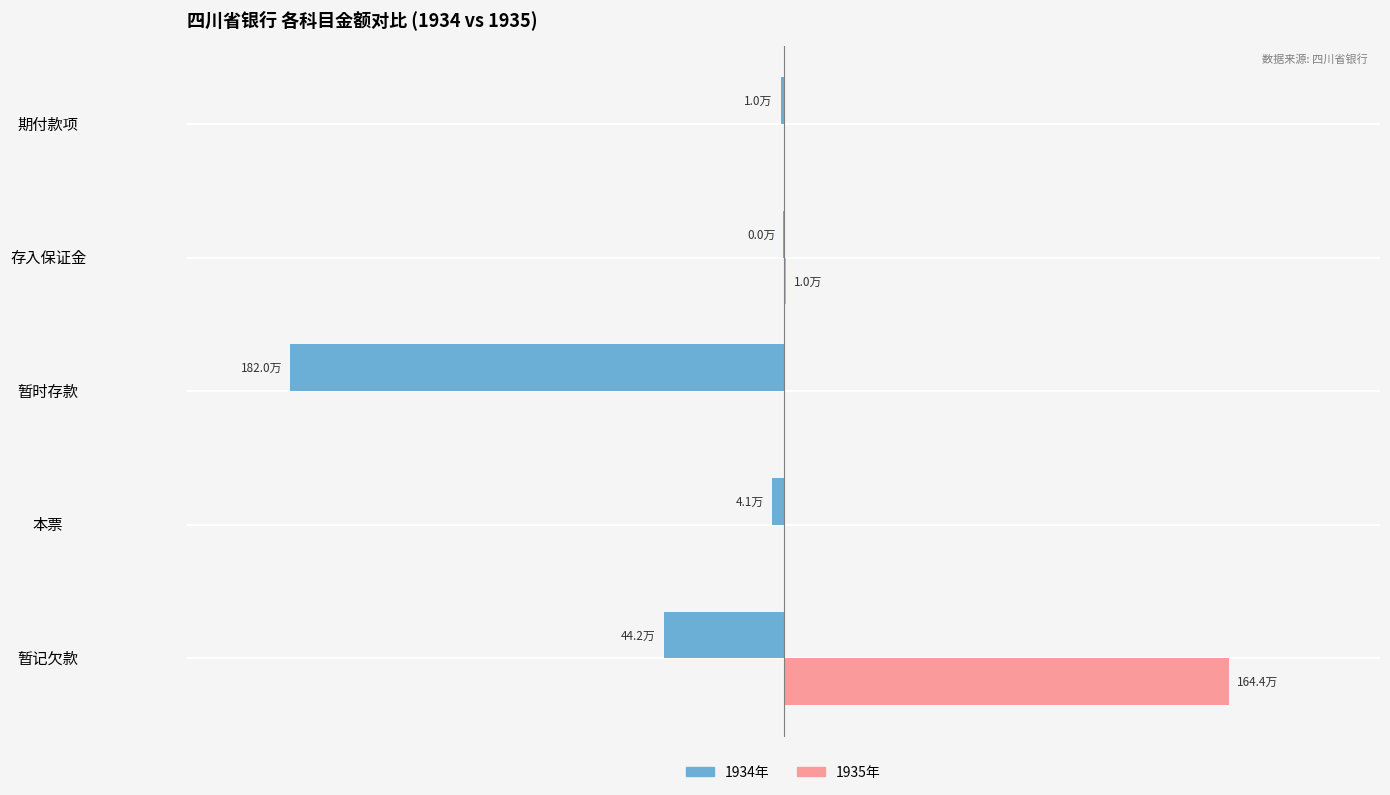

What are all the series names shown in the legend?

1934年, 1935年